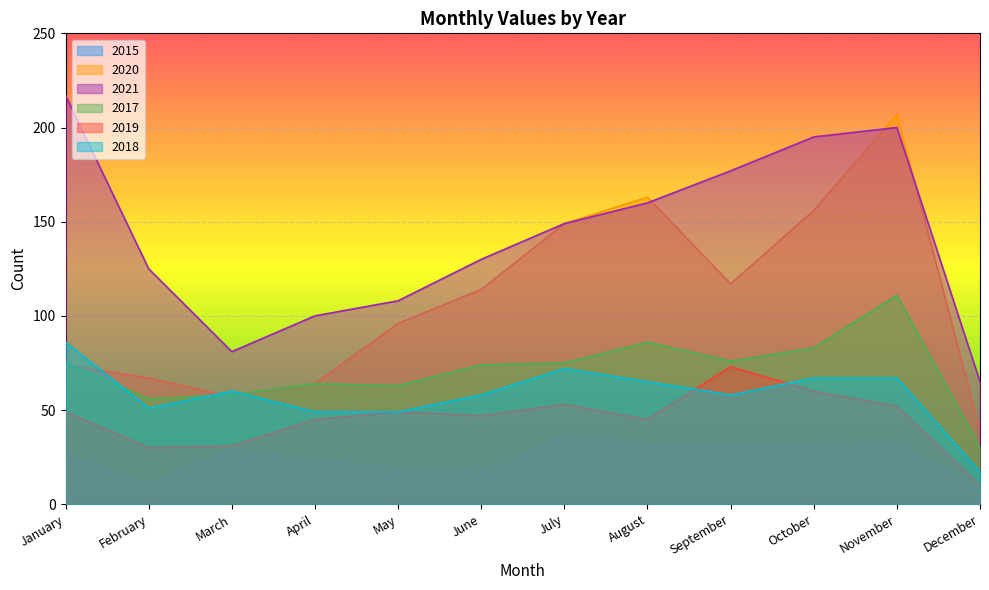

What is the highest value of the 2018 series?

86